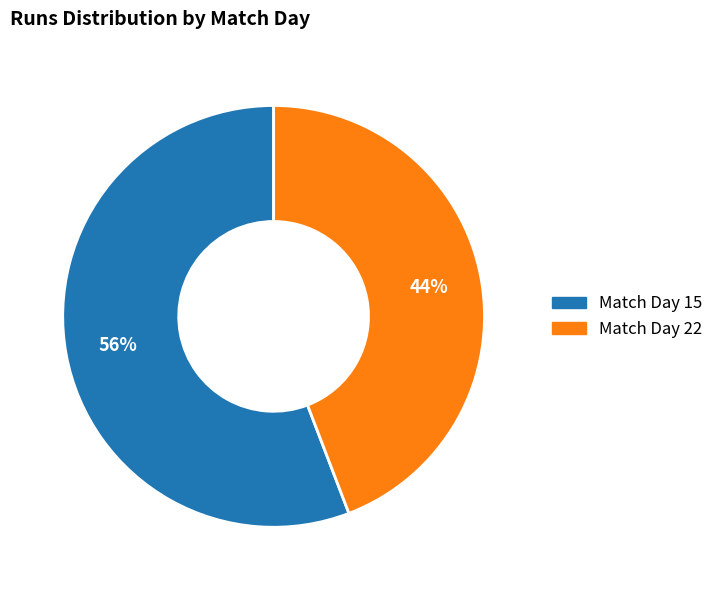

Is there any slice that represents more than half of the pie?

Yes